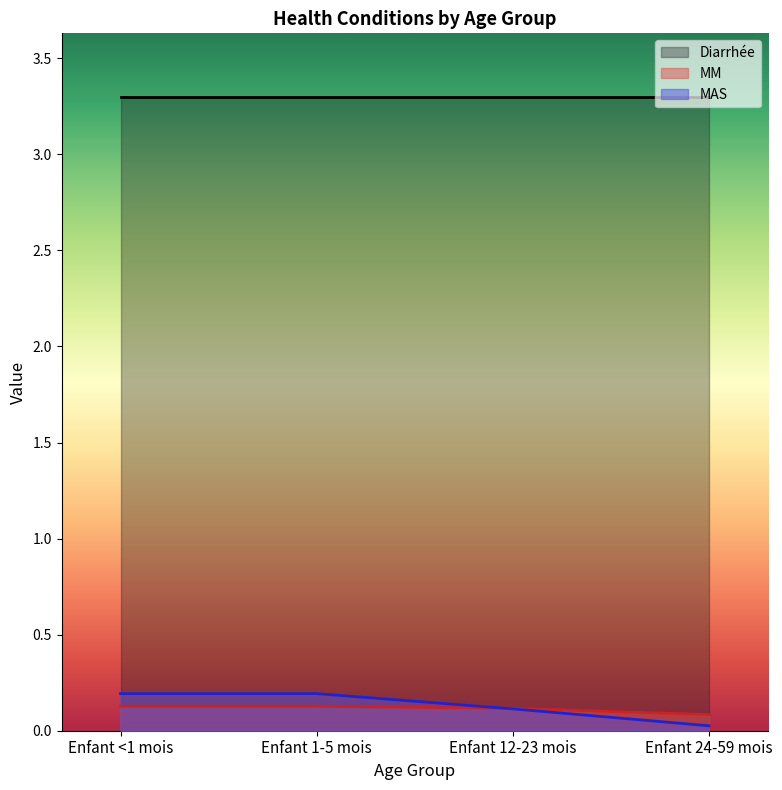

Between Enfant 12-23 mois and Enfant 1-5 mois, which is larger?

Enfant 1-5 mois